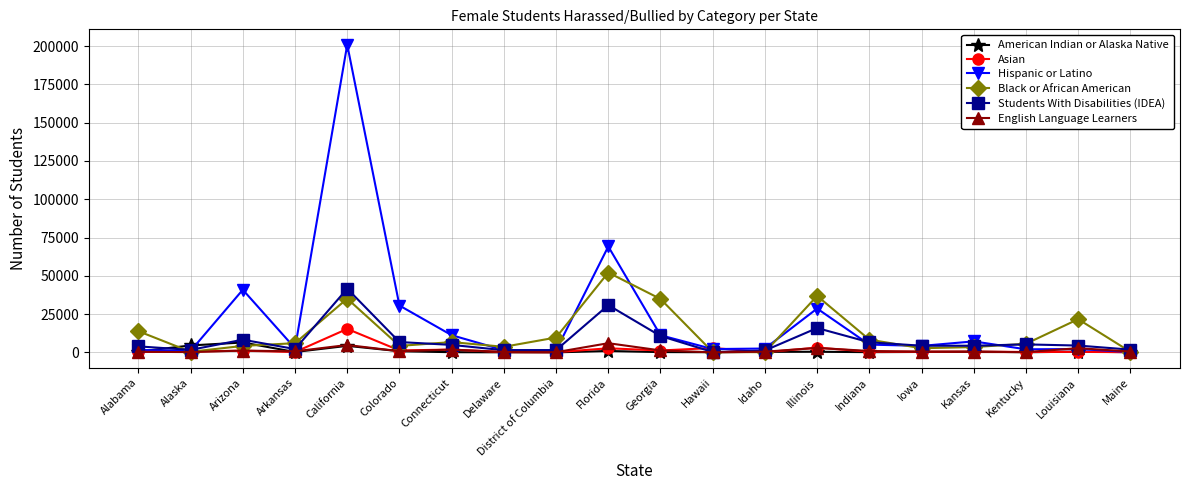

Which category has the highest value across all series?

California